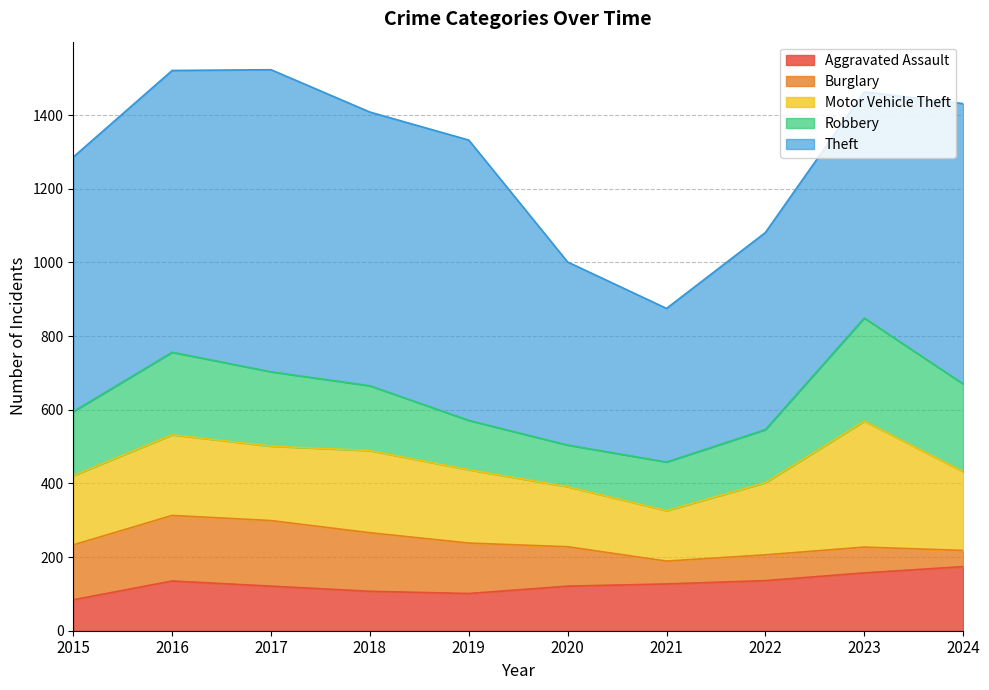

Between which two adjacent categories do Robbery and Burglary first intersect?

2018 and 2019